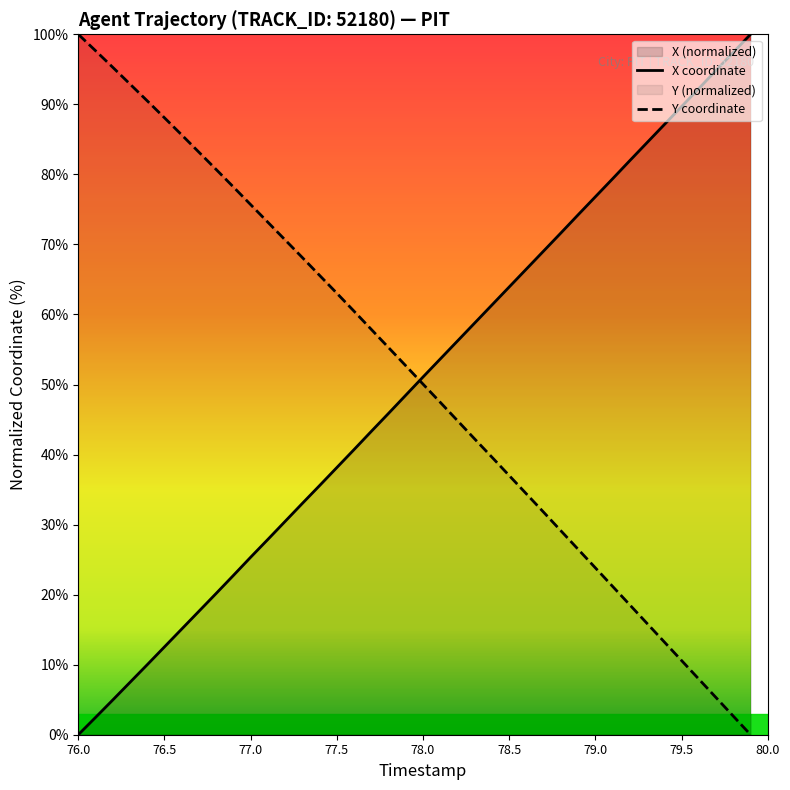

True or false: X coordinate has a value of 38.1 at 77.5.

True